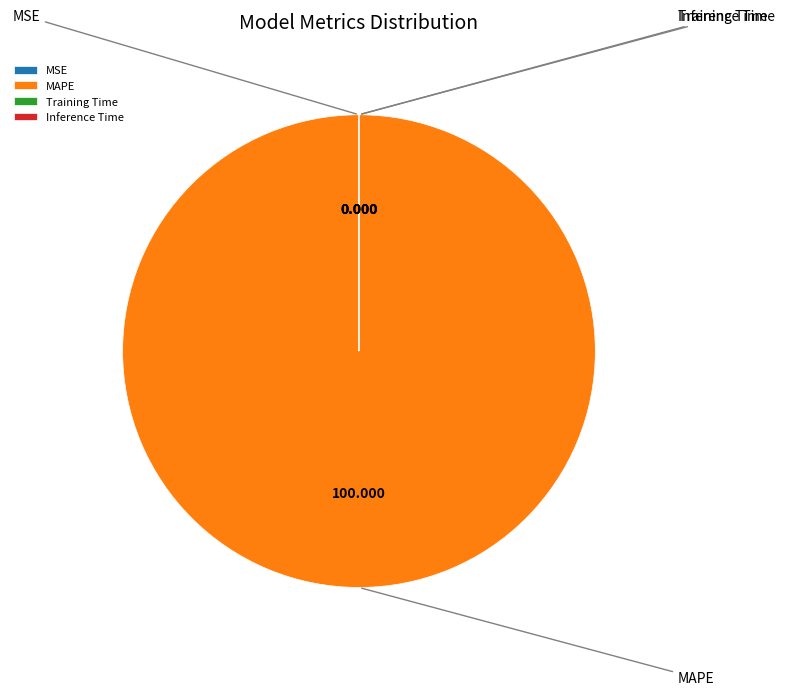

The MSE slice represents 1% of the pie. True or false?

False